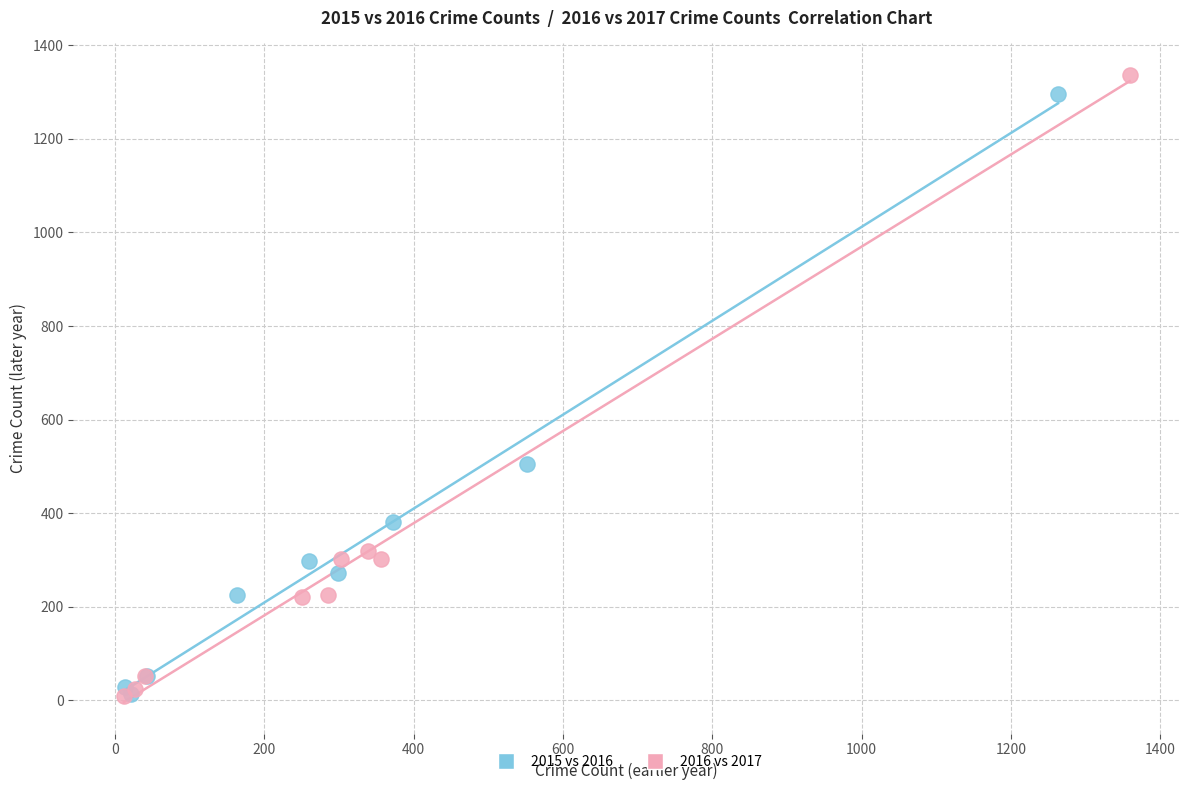

What are all the series names shown in the legend?

2015 vs 2016, 2016 vs 2017